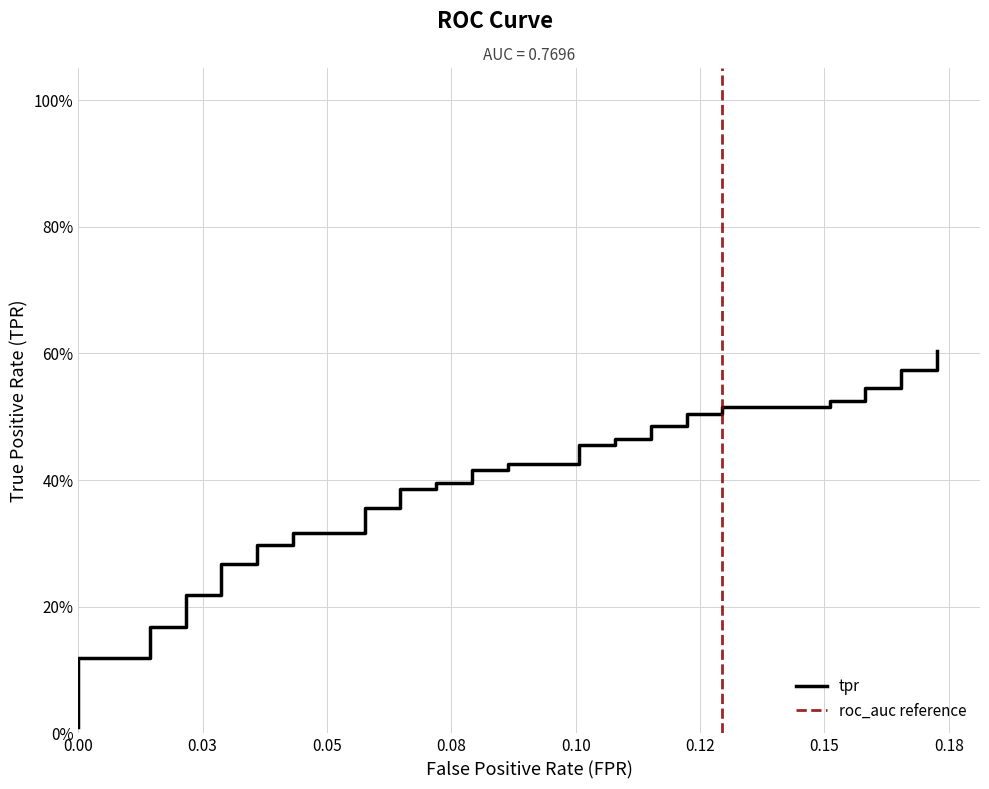

What is the value of the 6th point from the left?

0.2